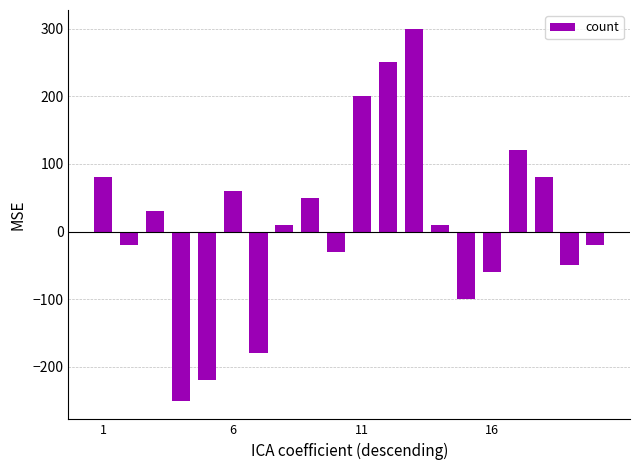

What is the average value?

13